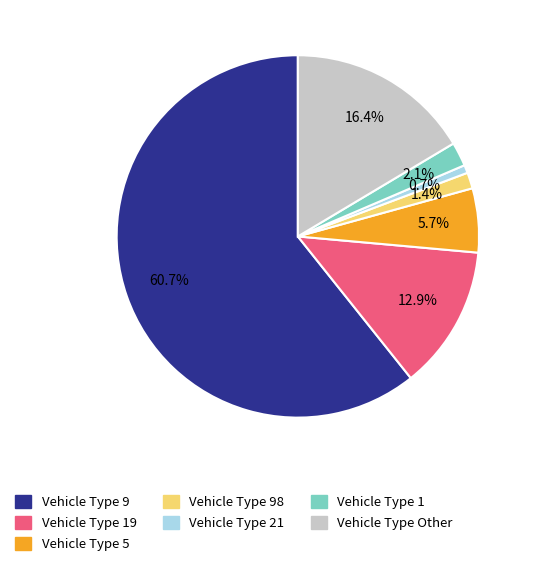

Is there any slice that represents more than half of the pie?

Yes